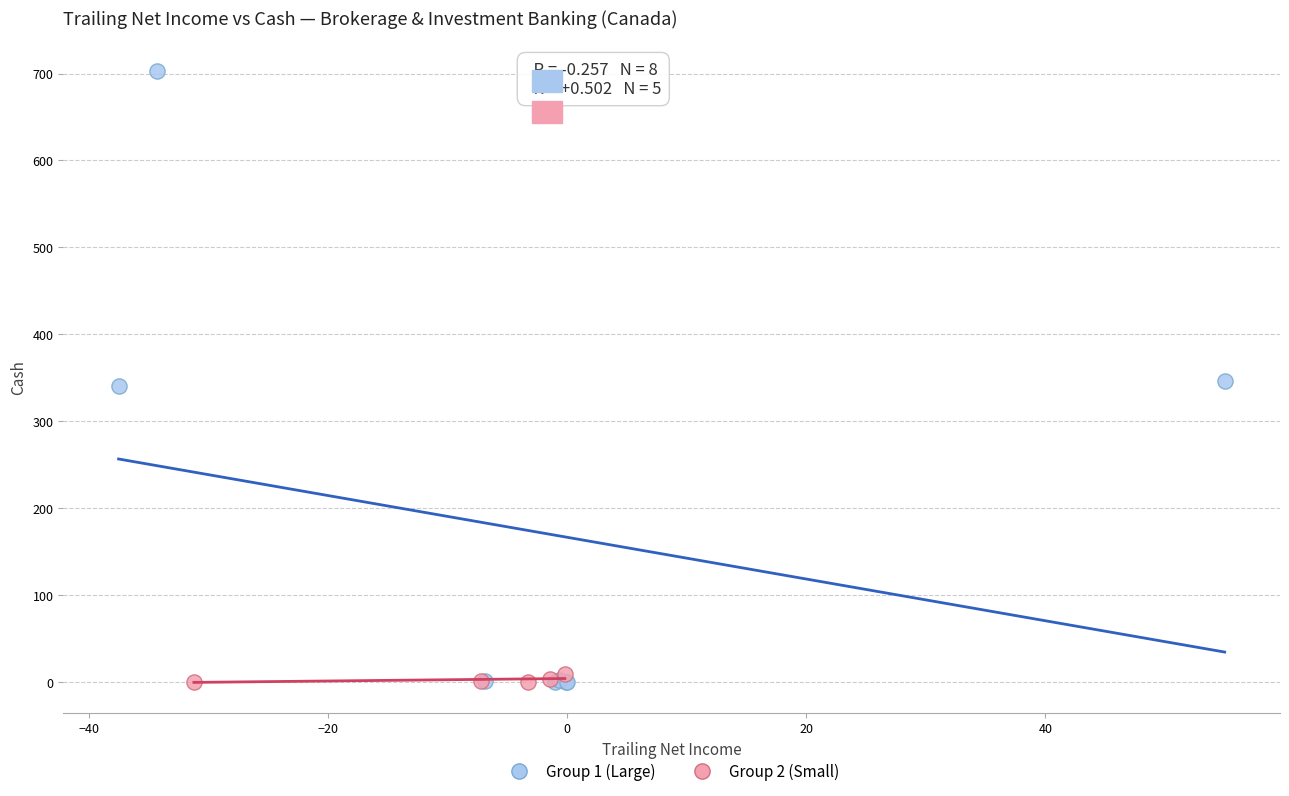

Which series has the widest spread of Y values?

Group 1 (Large)